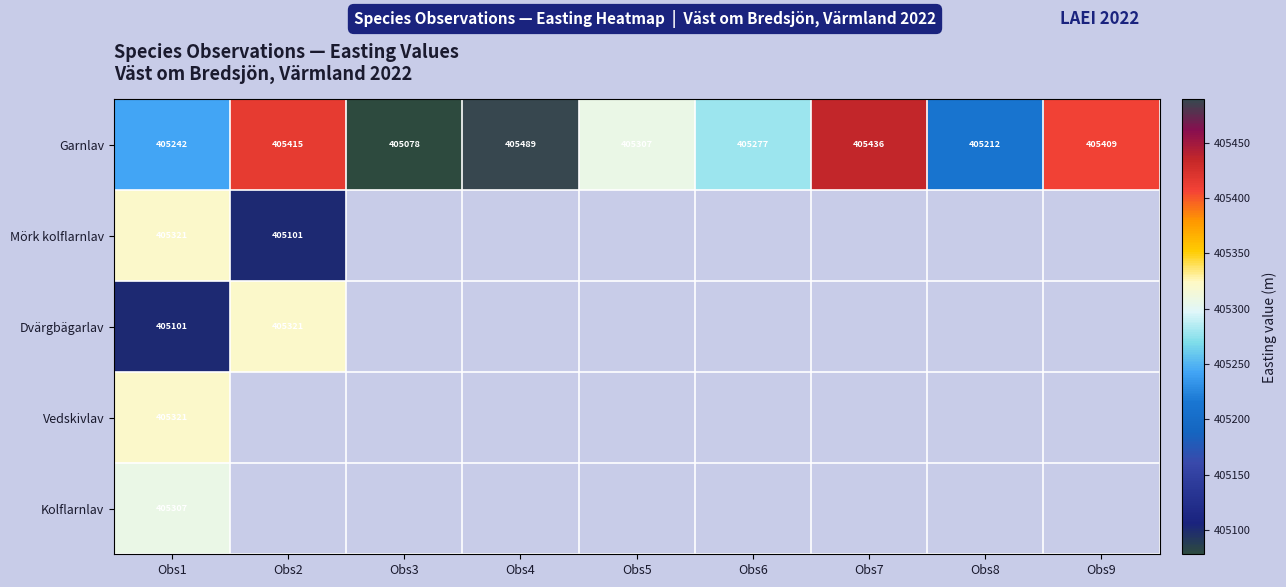

Is it true that Garnlav equals 405277.5 at Obs6?

True